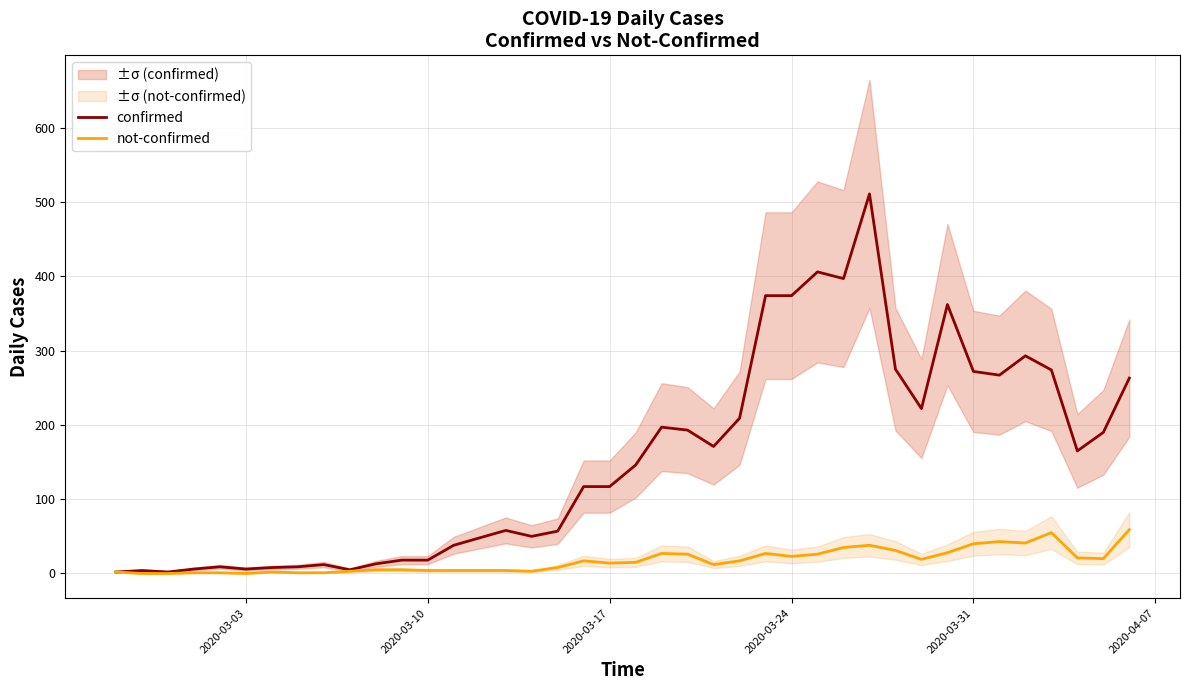

The value of confirmed at 2020-03-24 is 84. True or false?

False